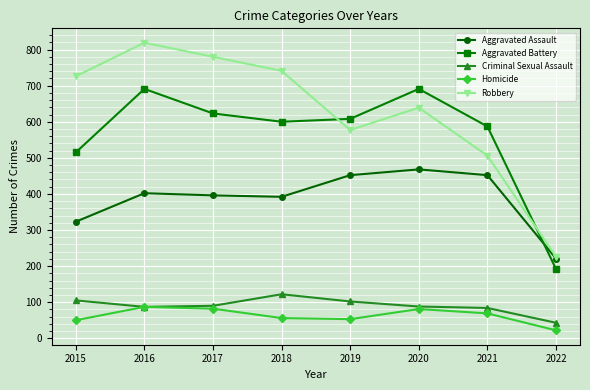

Which series has the widest spread of values?

Robbery